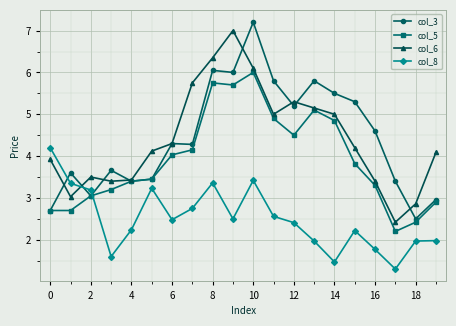

After their last crossing, which series has the higher values: col_3 or col_8?

col_3